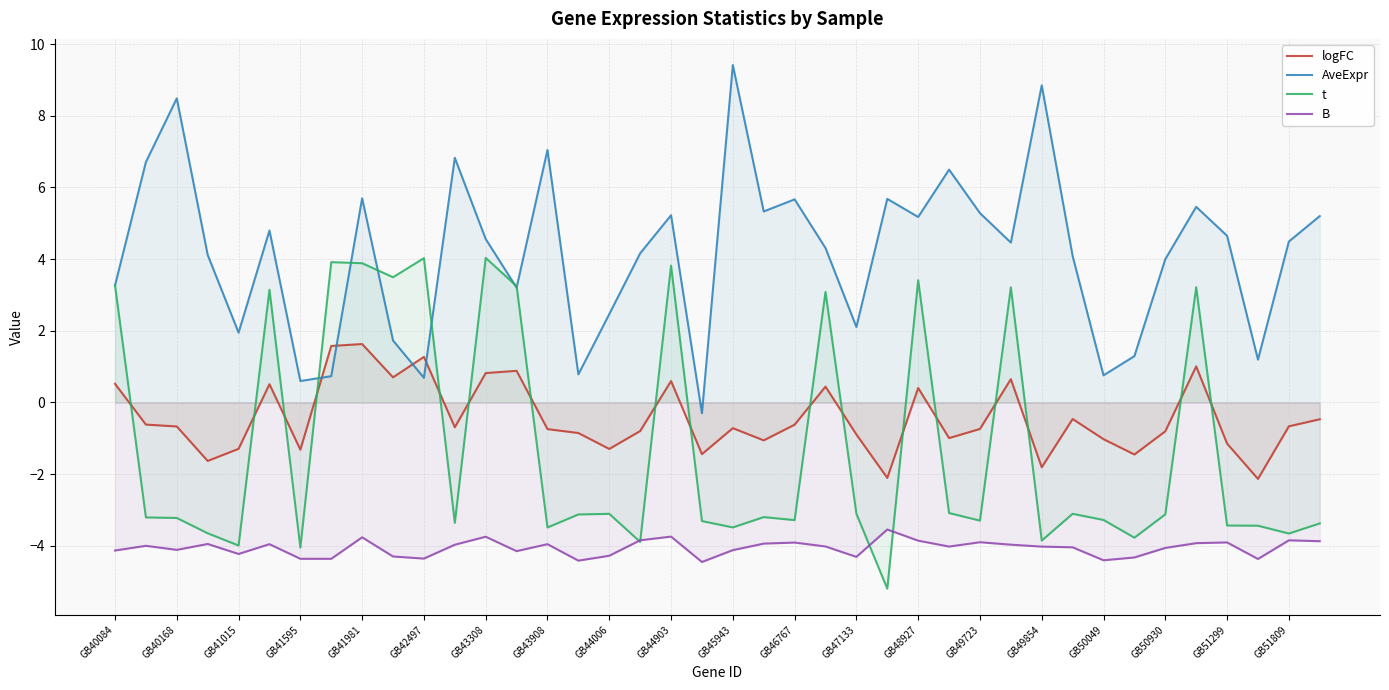

At which label does B reach its peak?

25